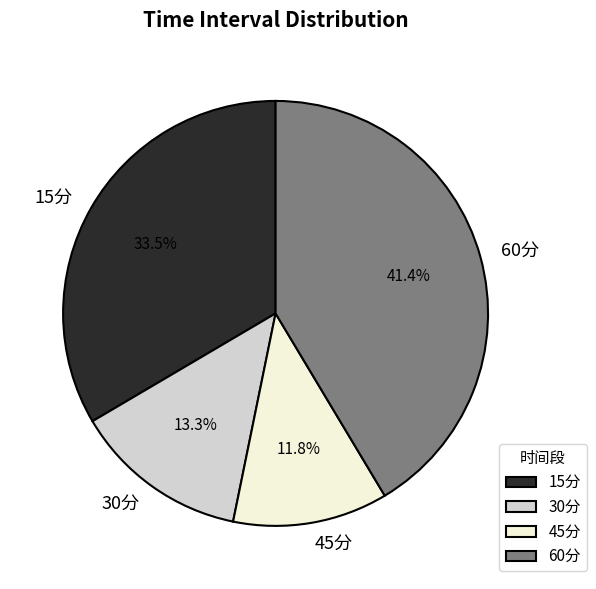

Rank the categories by value from highest to lowest.

60分, 15分, 30分, 45分